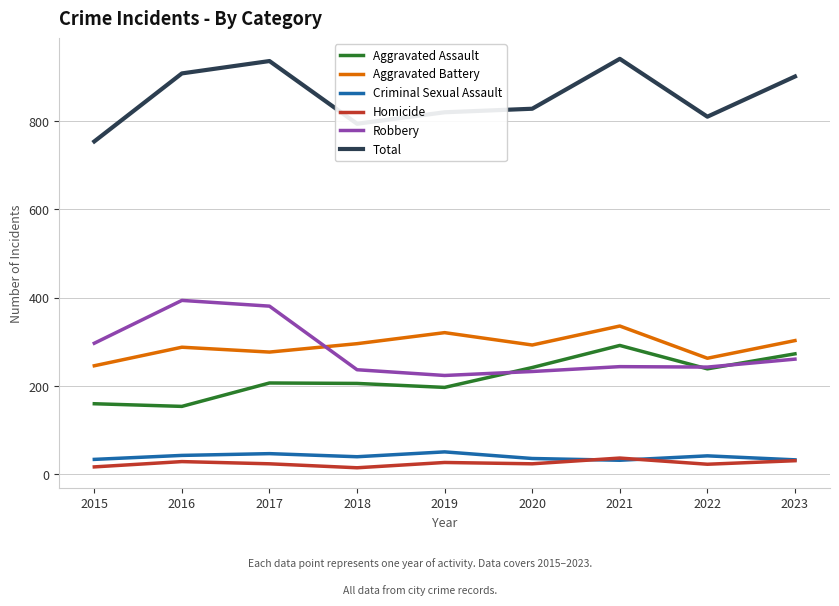

What is the difference between the highest and lowest values at 2017?

912